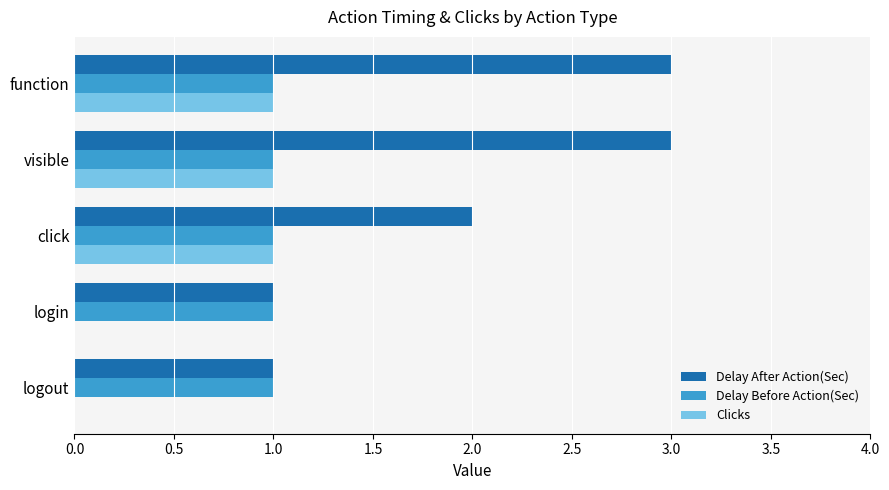

At which label is Delay After Action(Sec) closest to 2?

click